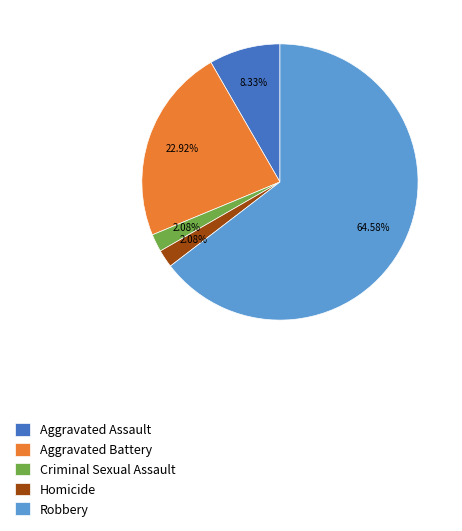

Does Robbery represent more than half of the total?

Yes